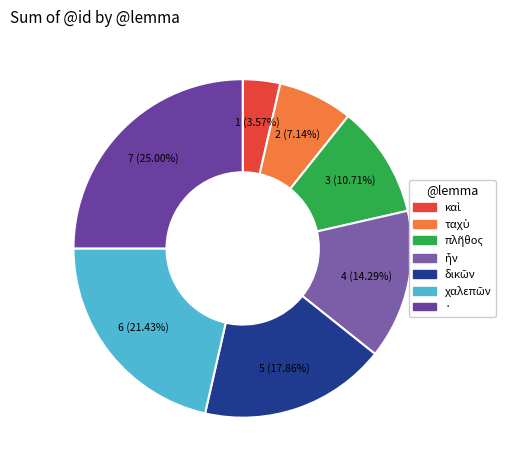

How many slices are in this pie chart?

7